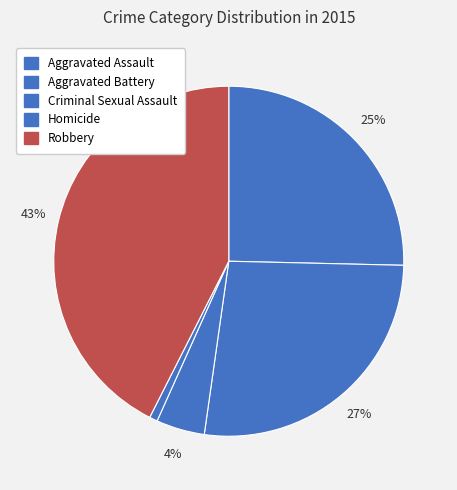

How many segments does this pie chart have?

5